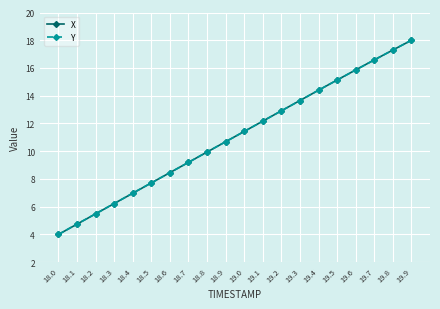

What is the label of the 2nd point from the right?

19.8